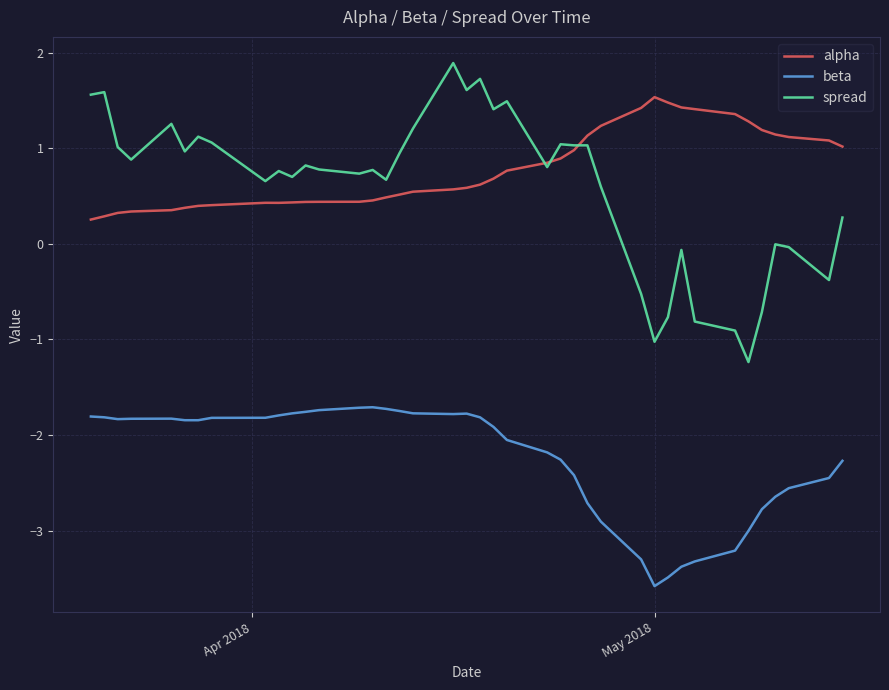

What is the maximum value shown in the chart?

1.9